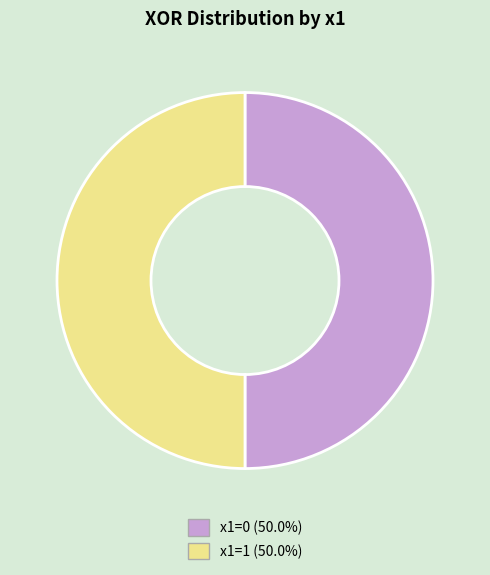

Combined, do x1=1 (50.0%) and x1=0 (50.0%) account for over 50%?

Yes